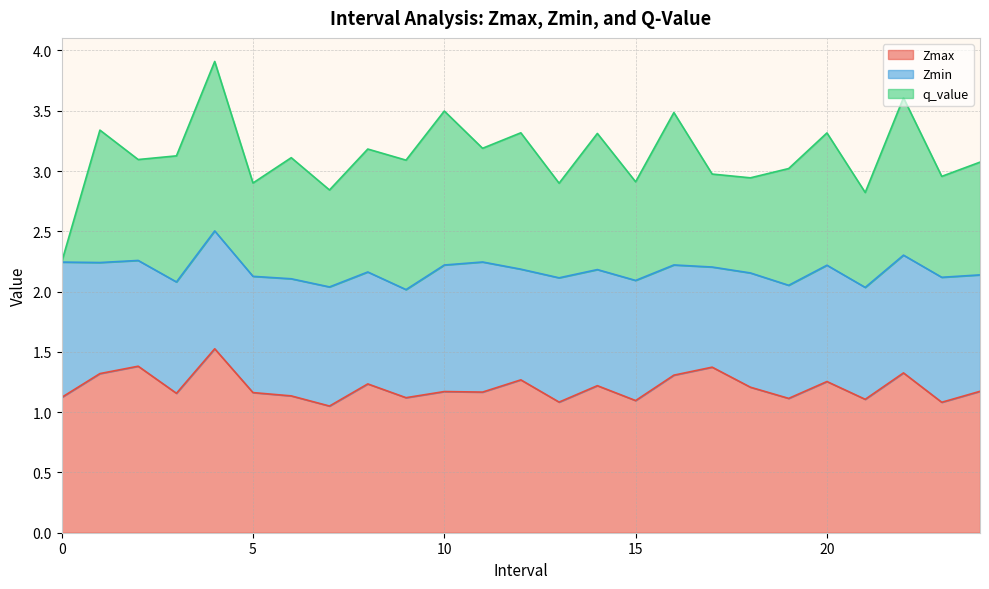

Which series has the largest range (max minus min)?

q_value